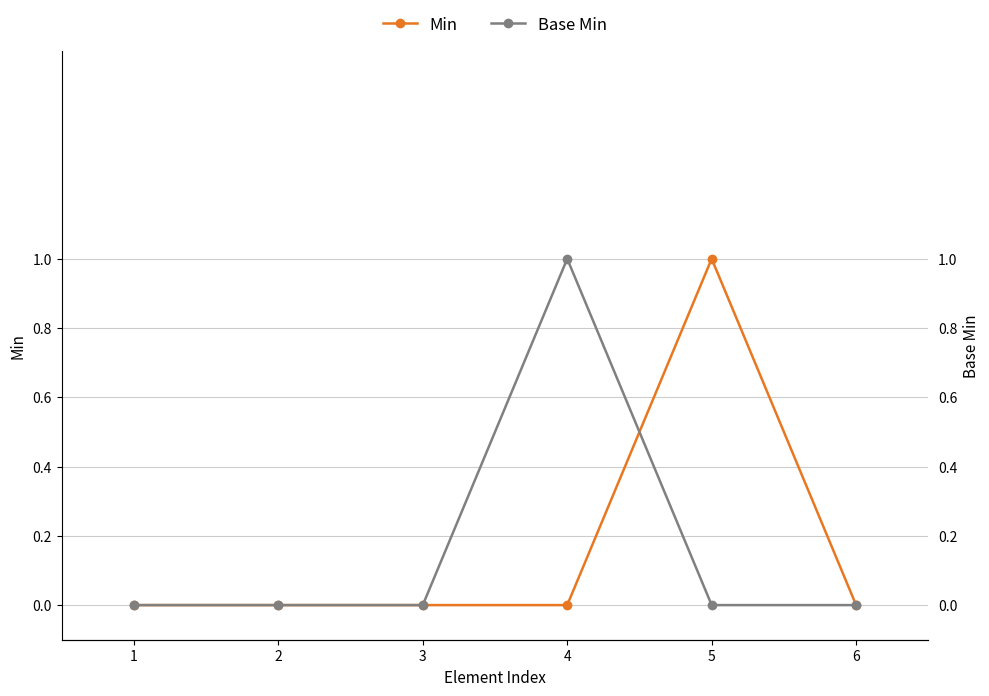

What is the sum of all Min values?

1